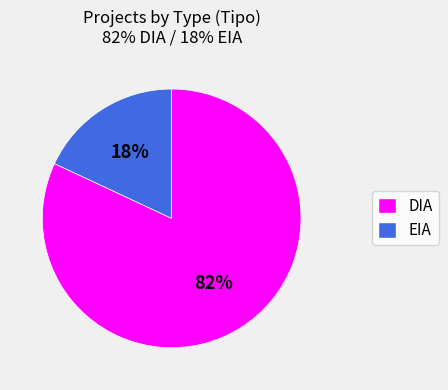

To the nearest percent, what is the average slice percentage?

50%